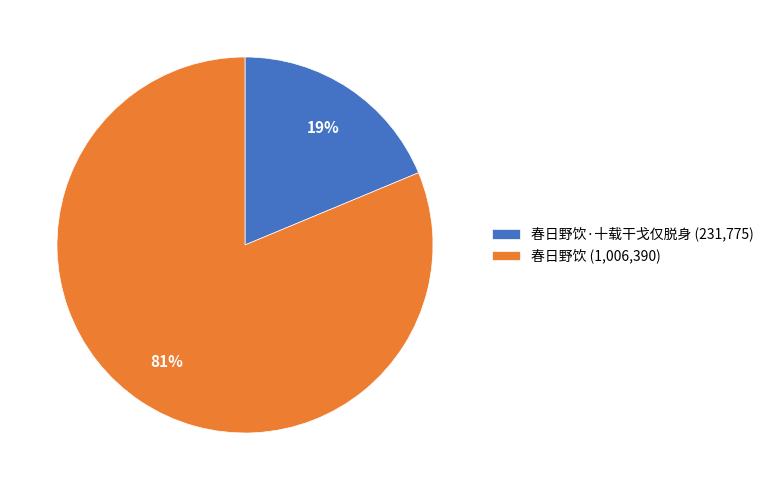

Is it true that 春日野饮 (1,006,390) is 90% of the pie?

False